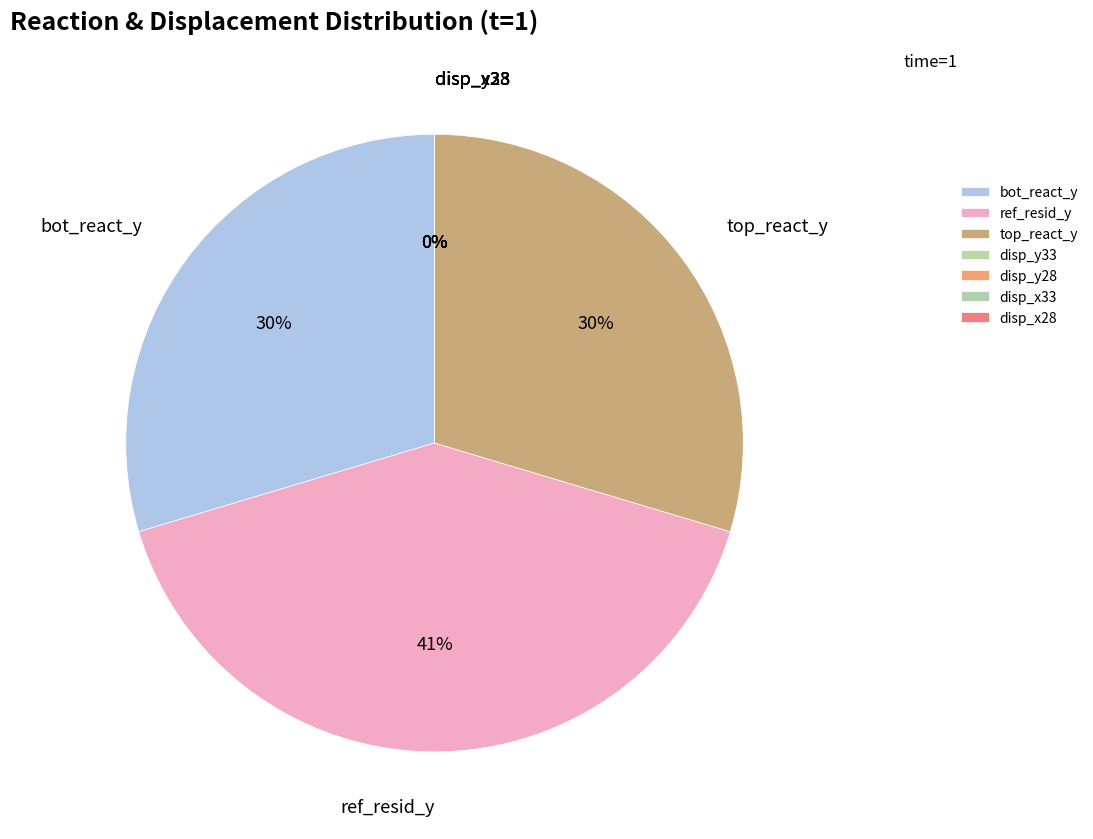

Is disp_y33 the majority of the pie?

No